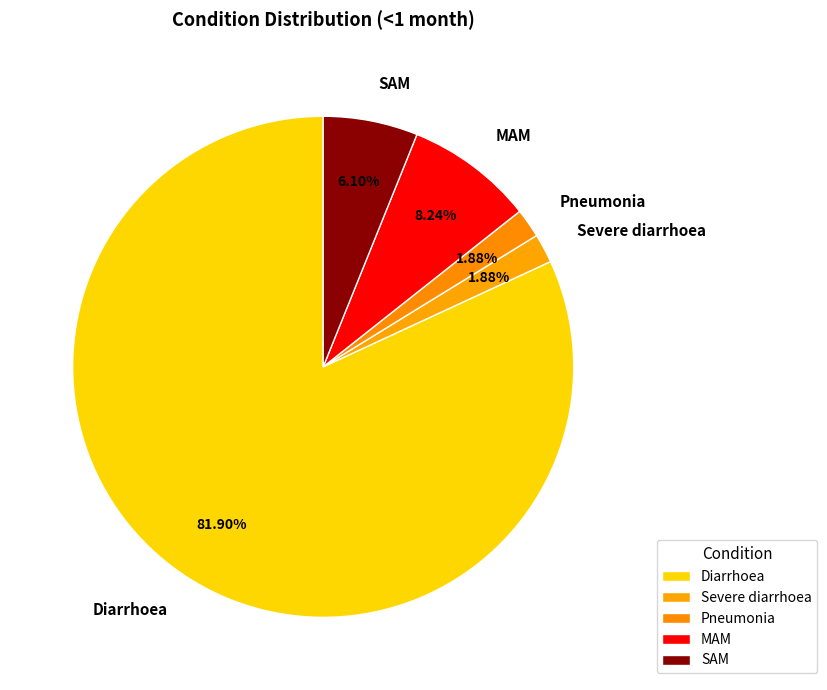

Is there any slice that represents more than half of the pie?

Yes